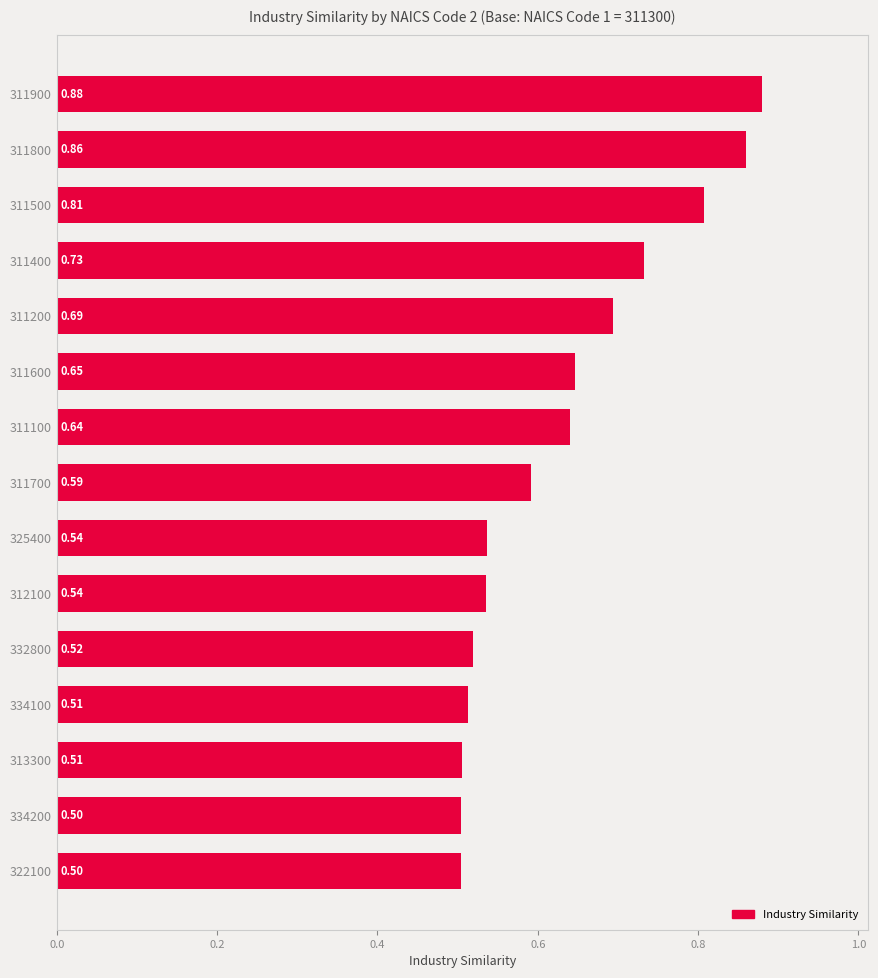

Does the chart contain stacked bars?

No